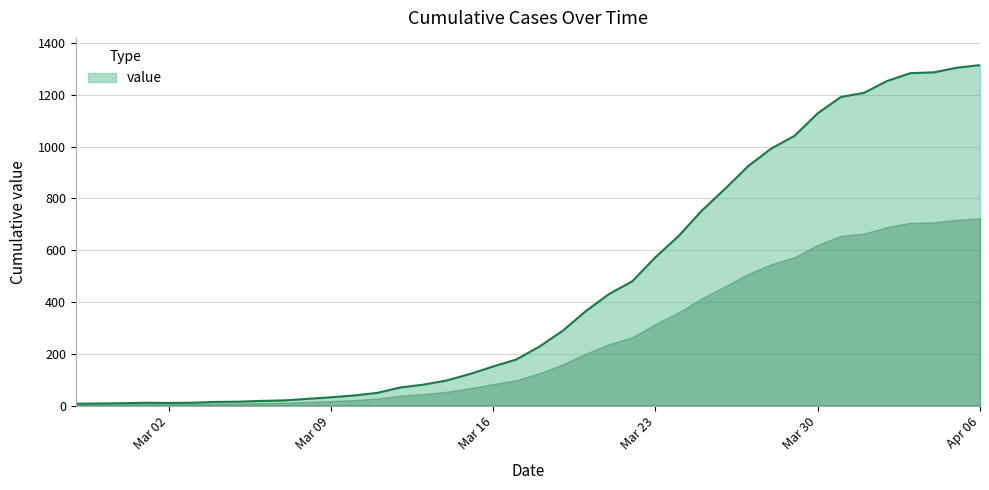

What is the difference between the maximum and minimum values?

1308